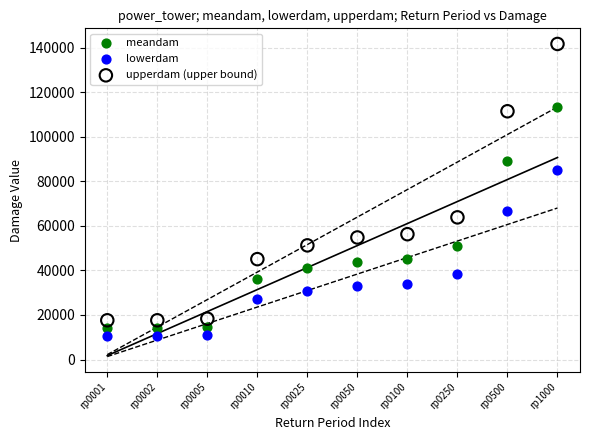

Which series has the widest spread of Y values?

upperdam (upper bound)